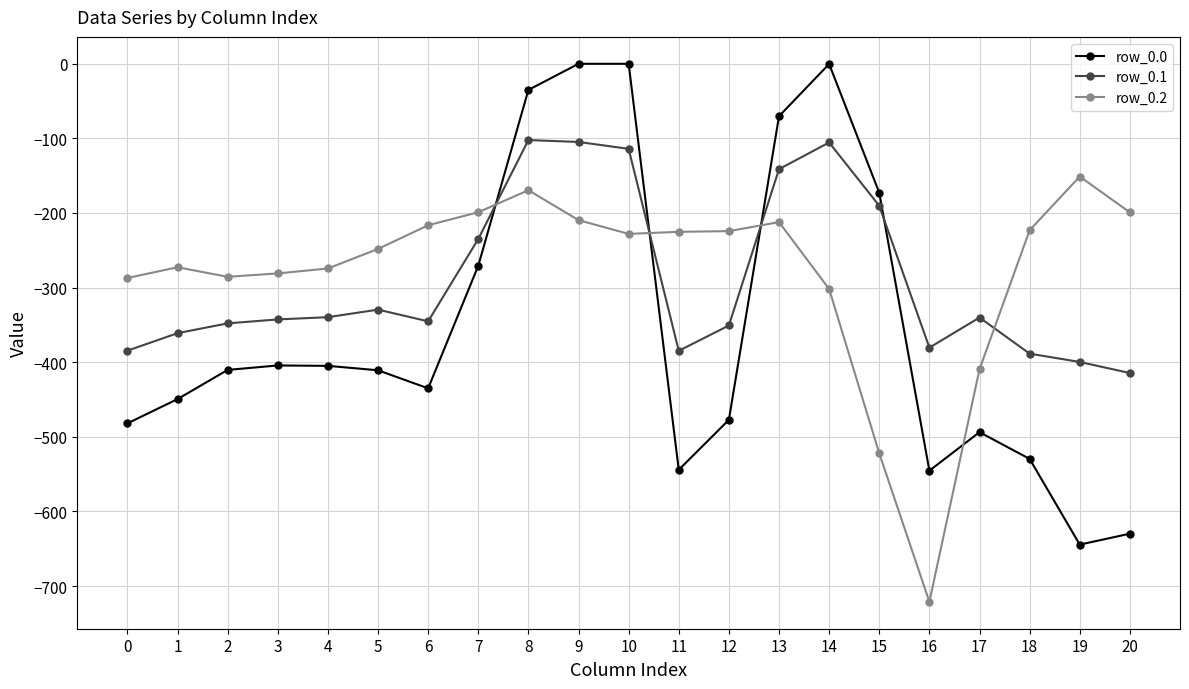

What is the highest value of the row_0.2 series?

-151.1